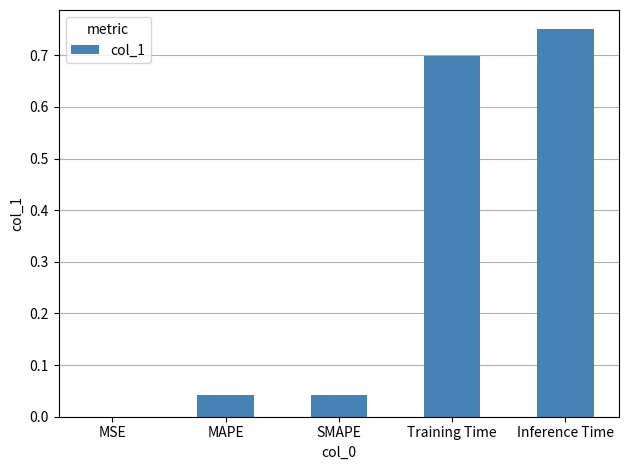

What is the sum of the values at Inference Time and Training Time?

1.4